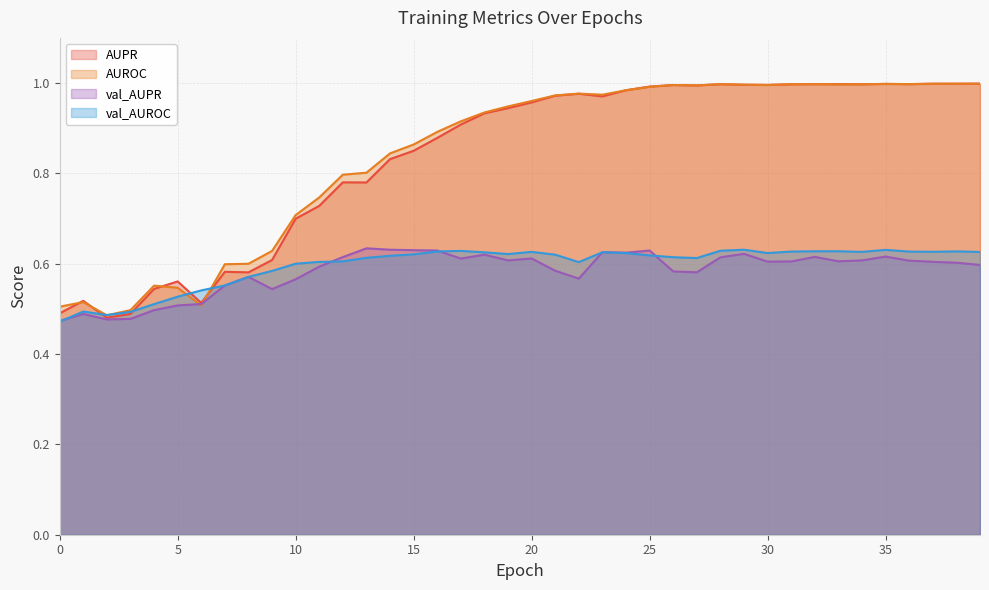

What is the value of the AUPR point at the 26th from the left?

1.0